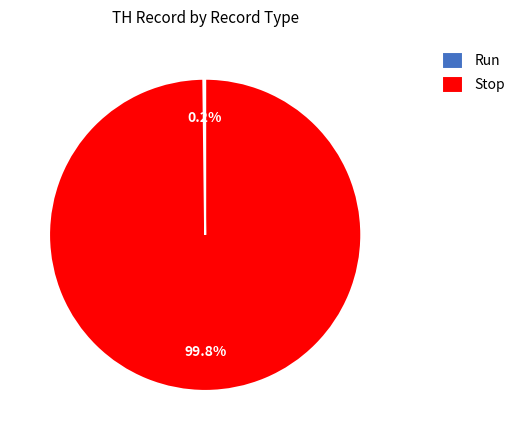

What is the largest slice in the pie chart?

Stop